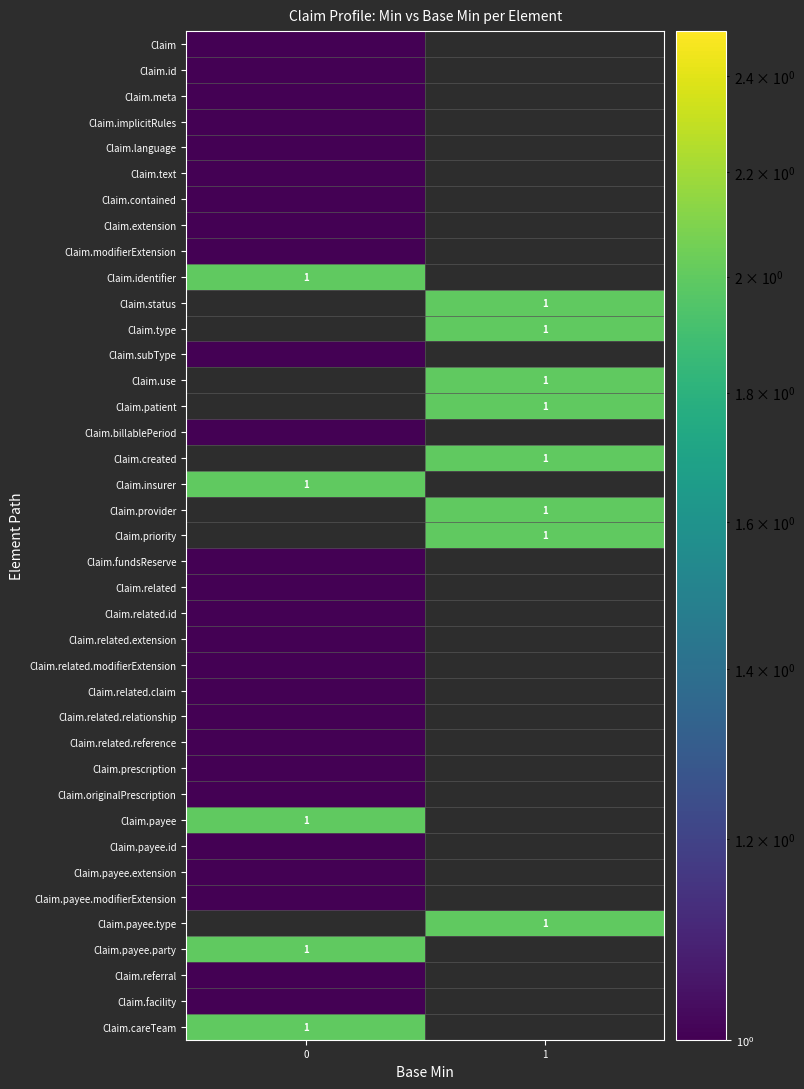

True or false: Claim.careTeam has a value of 1 at 0.

True